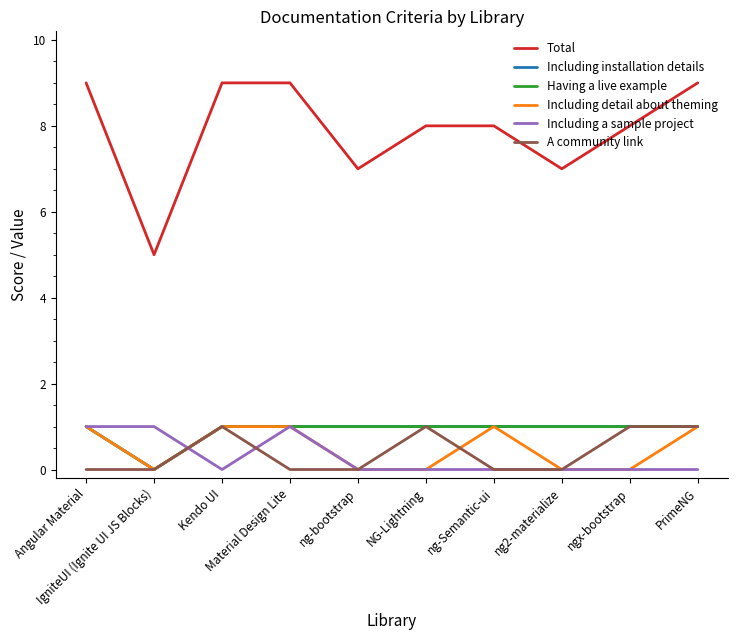

Does the chart have visible grid lines?

No